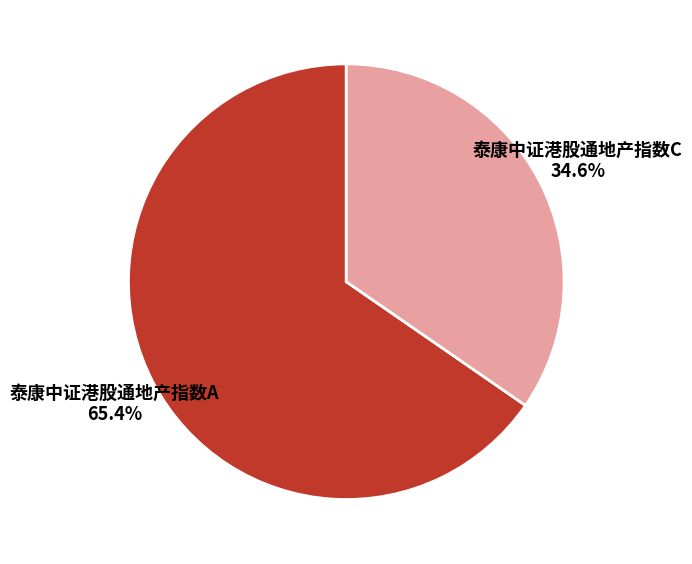

To the nearest percent, what portion does 泰康中证港股通地产指数A represent?

65%